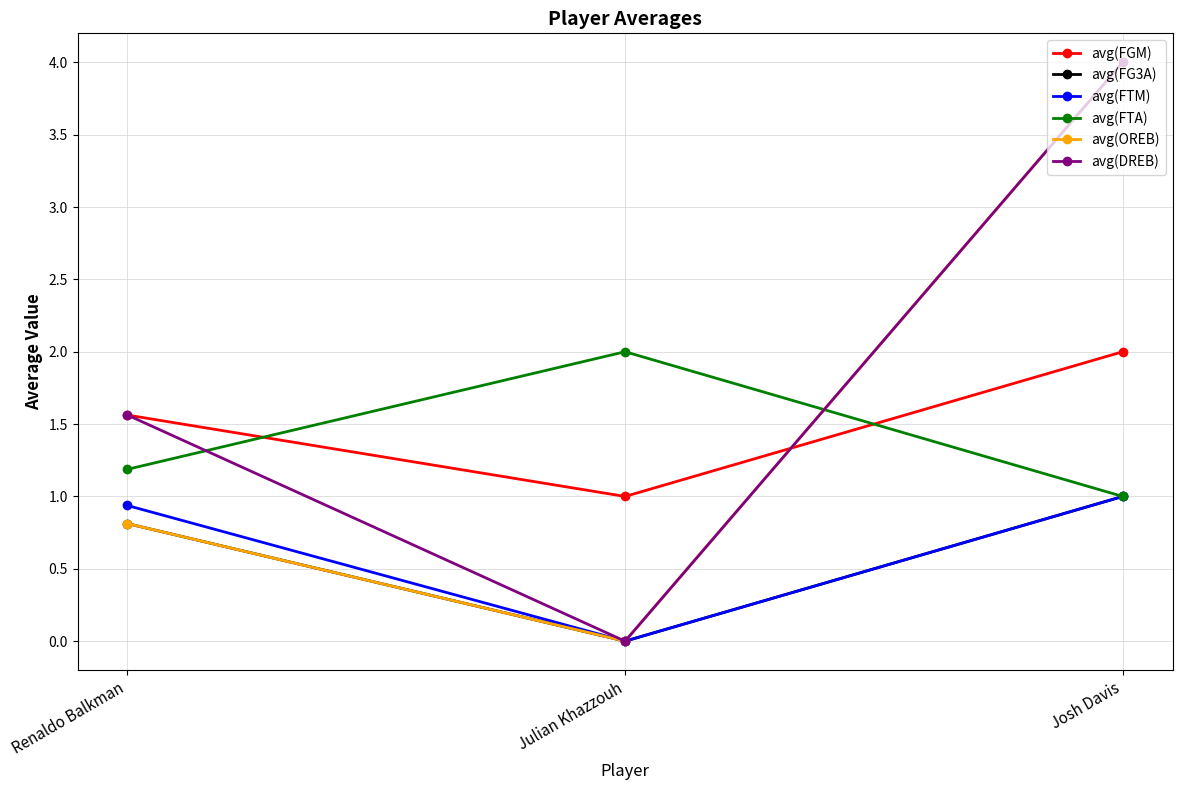

Reading left to right, extract all data points from this chart.

avg(FGM): 1.6	1.0	2.0
avg(FG3A): 0.8	0.0	1.0
avg(FTM): 0.9	0.0	1.0
avg(FTA): 1.2	2.0	1.0
avg(OREB): 0.8	0.0	4.0
avg(DREB): 1.6	0.0	4.0